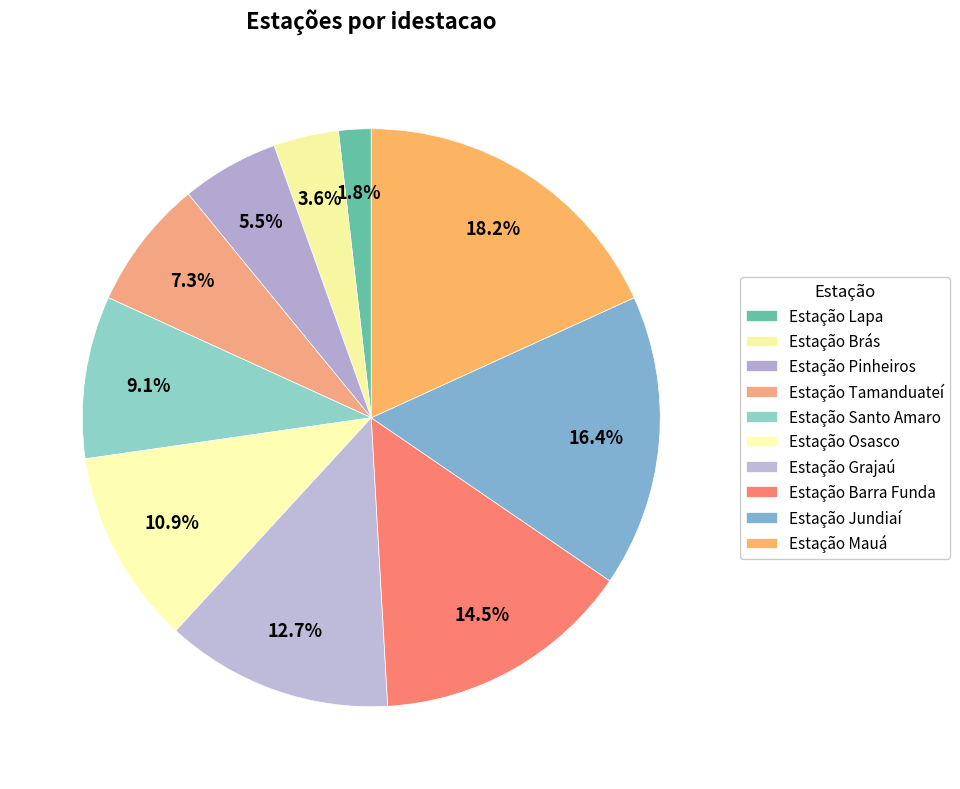

Approximately how many times larger is the value at Estação Lapa compared to Estação Pinheiros?

0.3